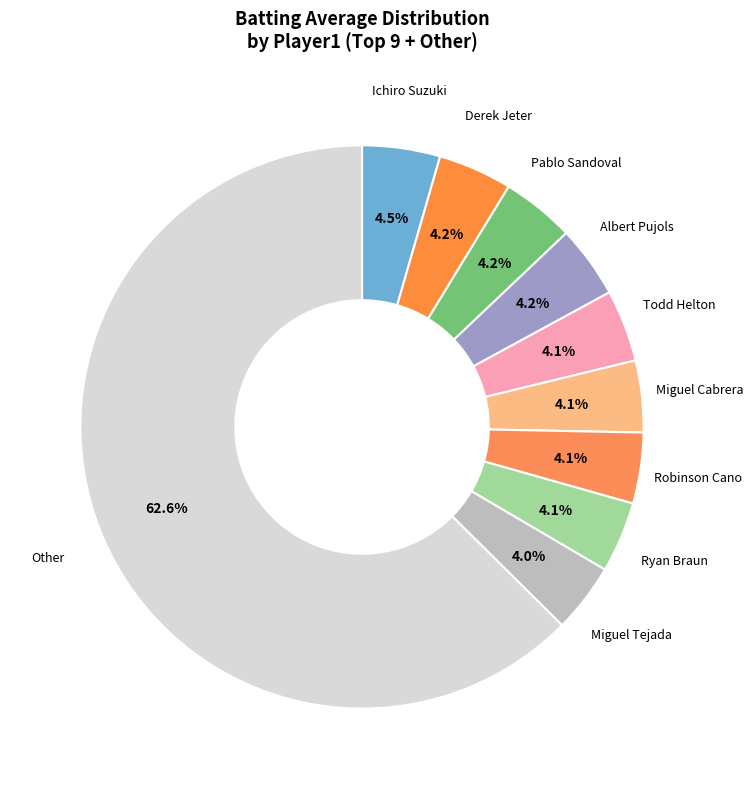

How many slices are in this pie chart?

10